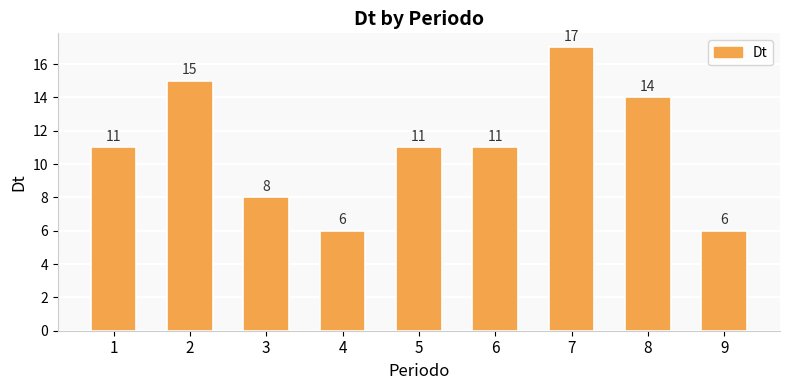

Which has a higher value, 8 or 7?

7